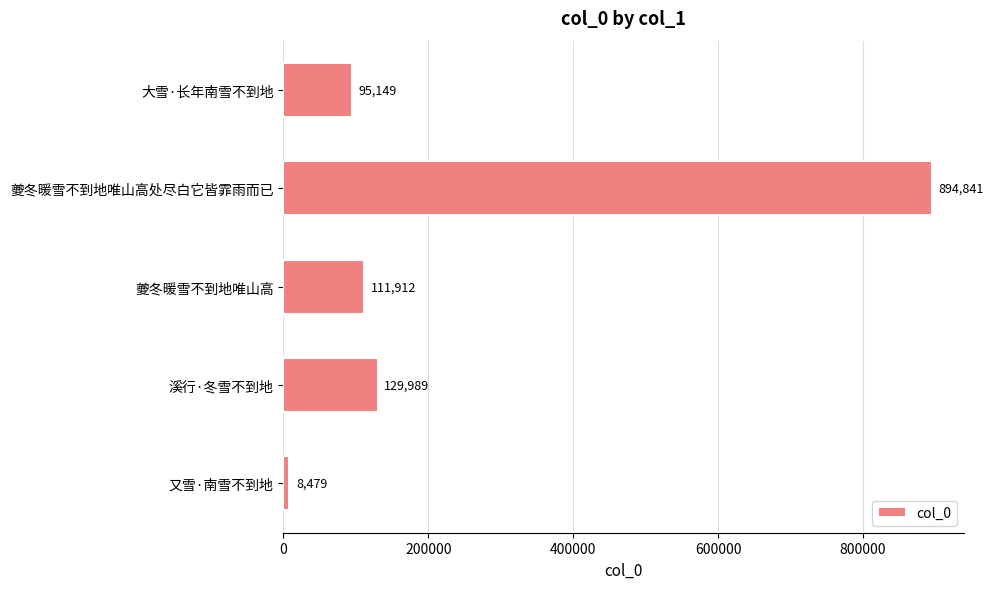

What is the smallest value displayed?

8479